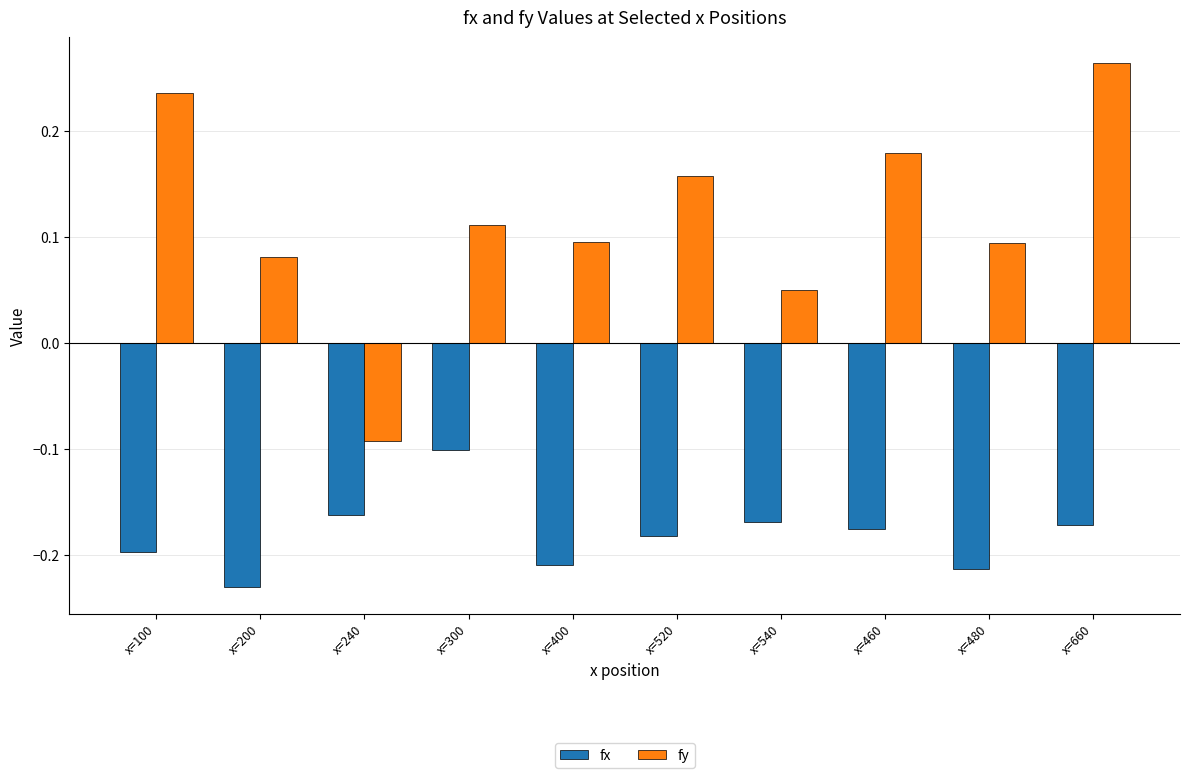

Rank the series by their maximum value, from highest to lowest.

fy, fx